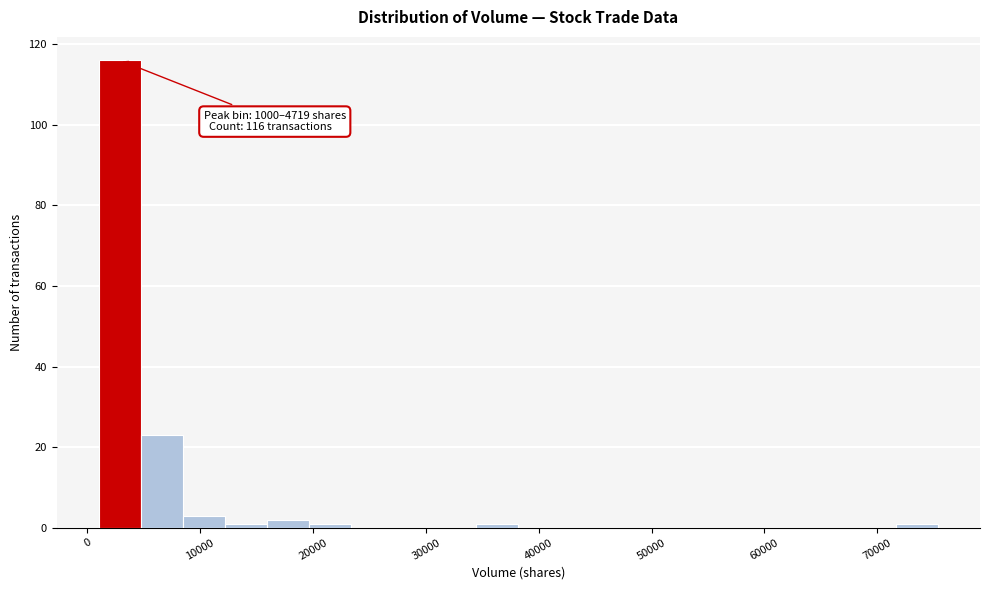

Read against the x-axis, roughly where is the centre of the tallest bar?

3000